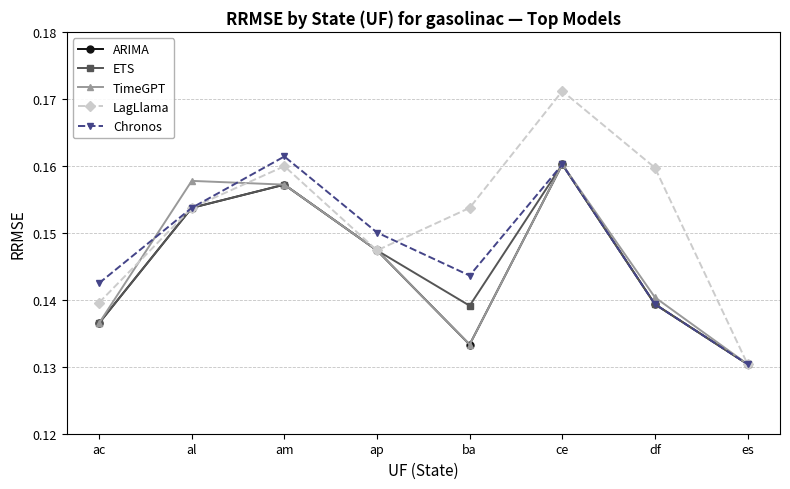

At which label is LagLlama closest to 0?

es